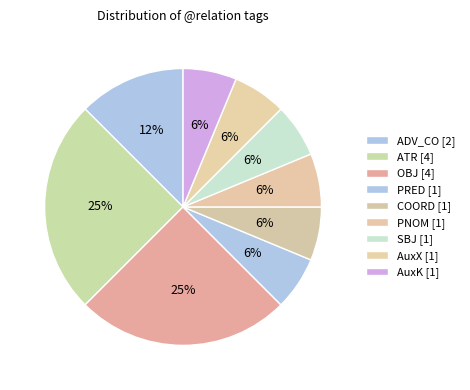

Count the number of slices in the pie.

9